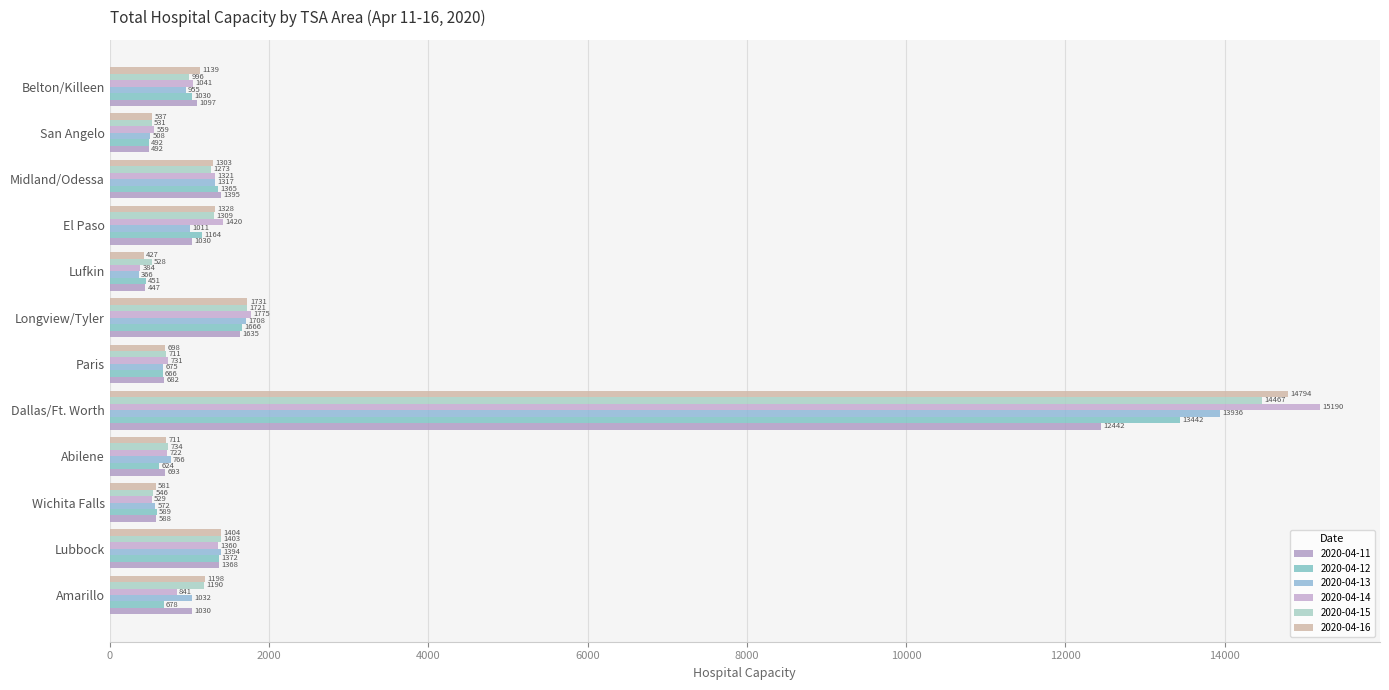

What is the average value of the 2020-04-12 series?

1962